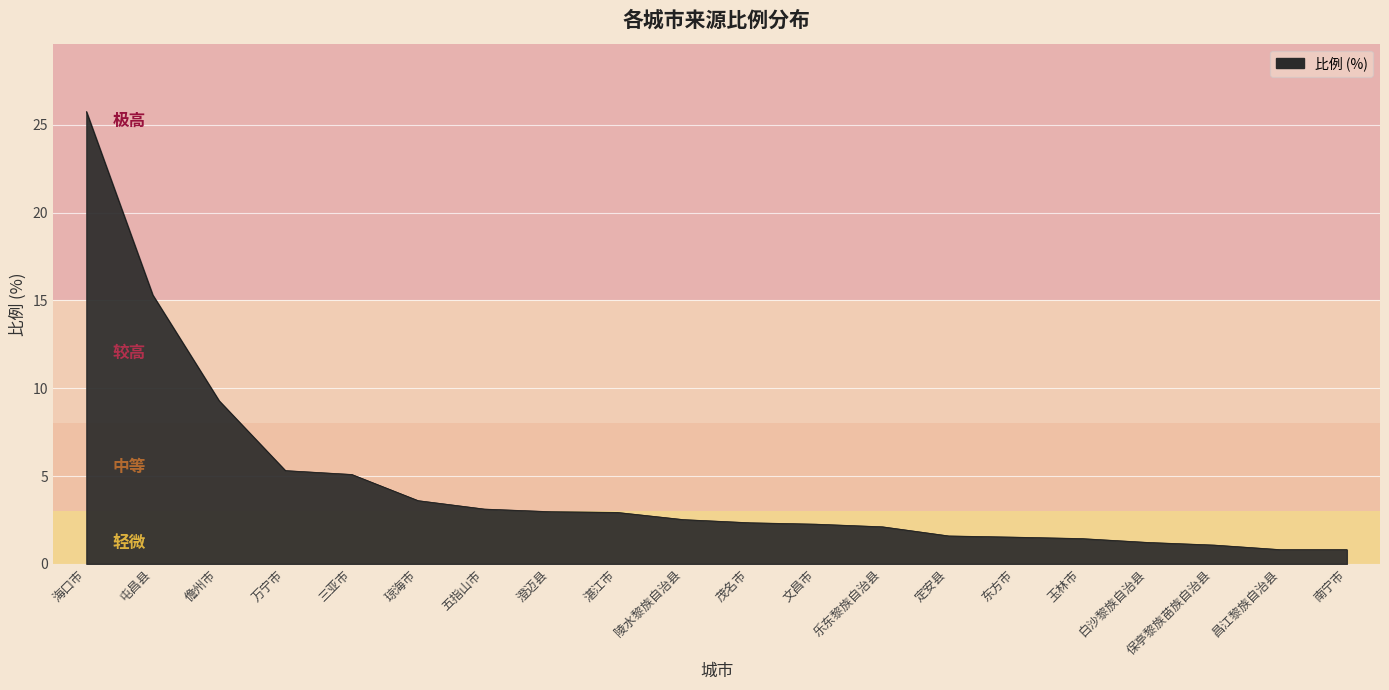

What is the greatest value displayed?

25.8